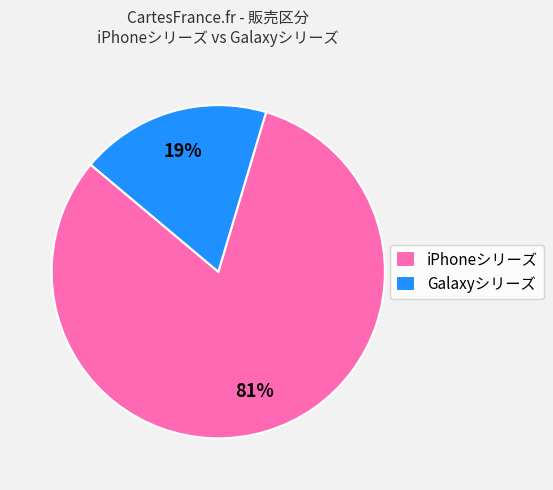

Which category has the smallest portion of the pie?

Galaxyシリーズ